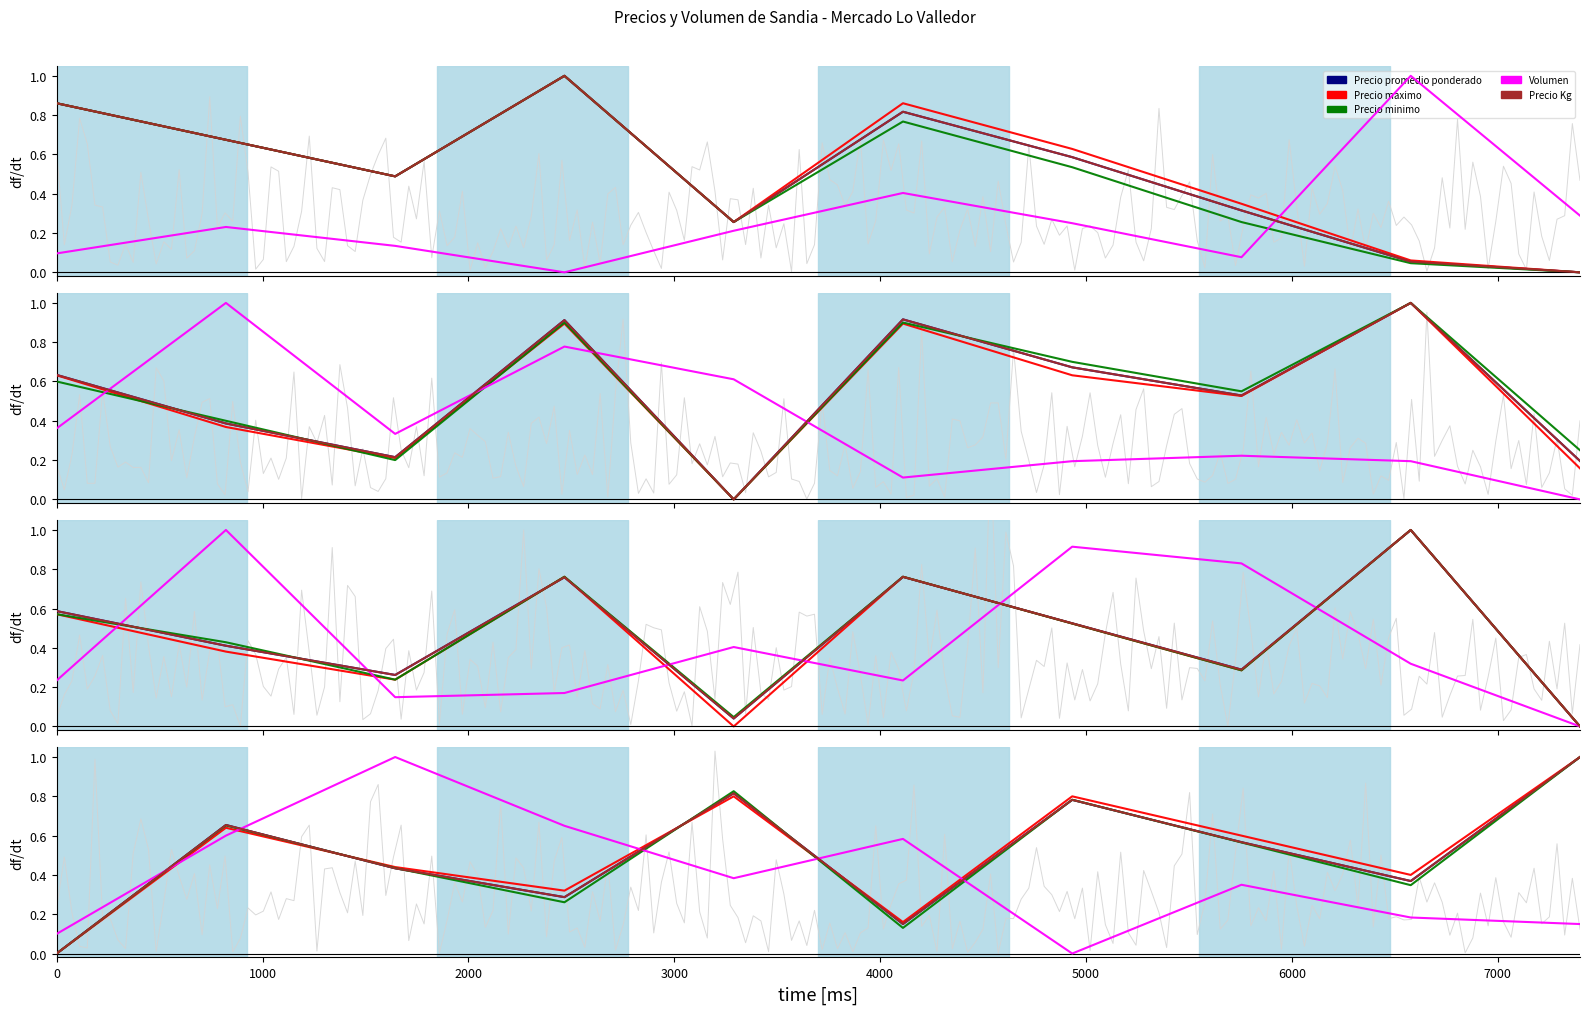

What value does the Precio Kg series have at 2000?

0.4